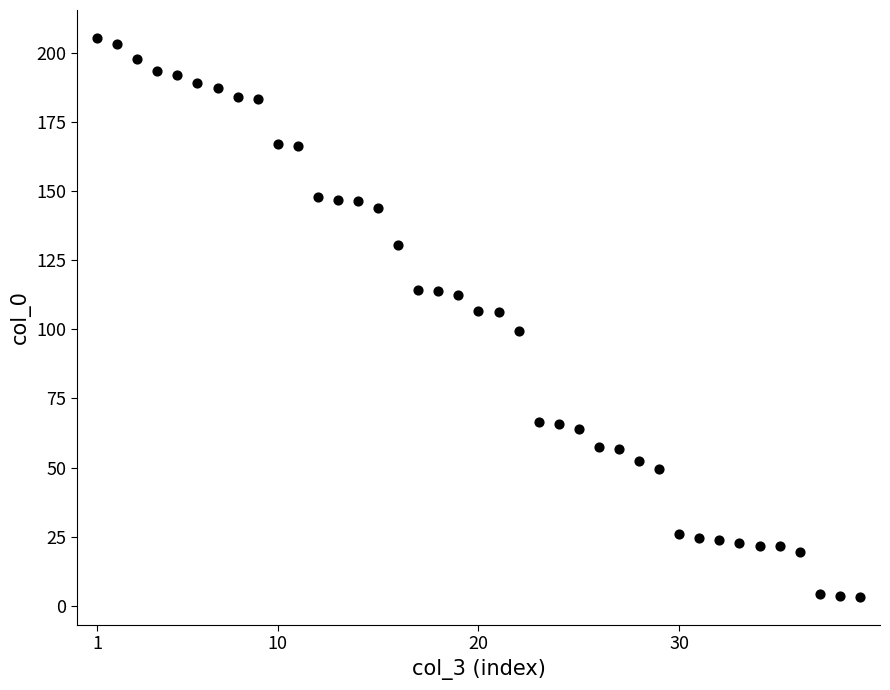

What is the range of X values (max minus min)?

38.0